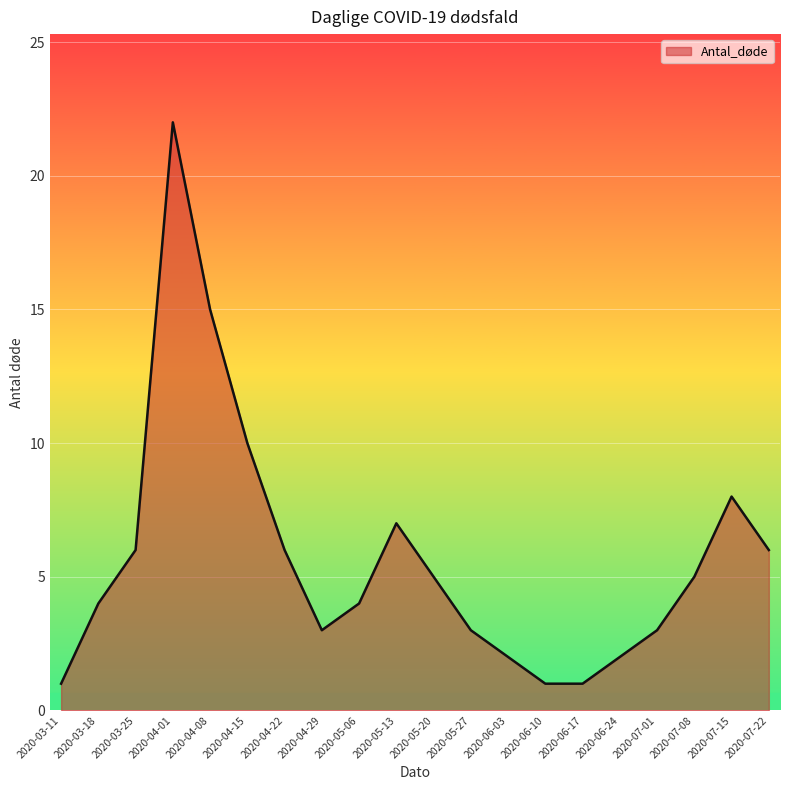

How many lines are shown in the chart?

1